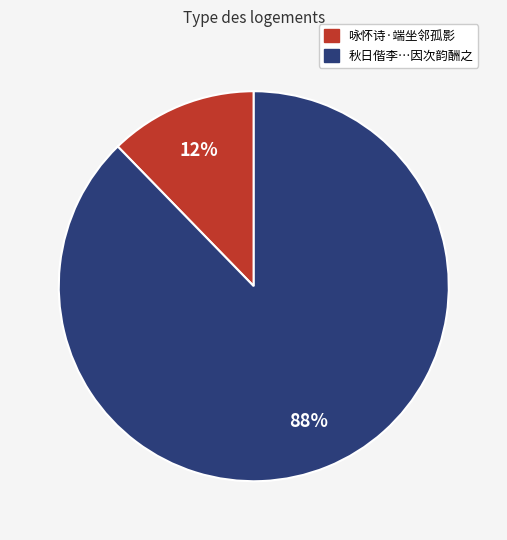

How many slices are in this pie chart?

2